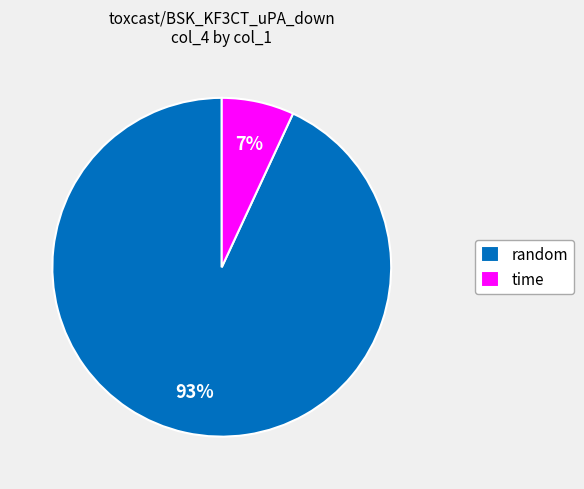

Is the sum of random and time greater than half?

Yes